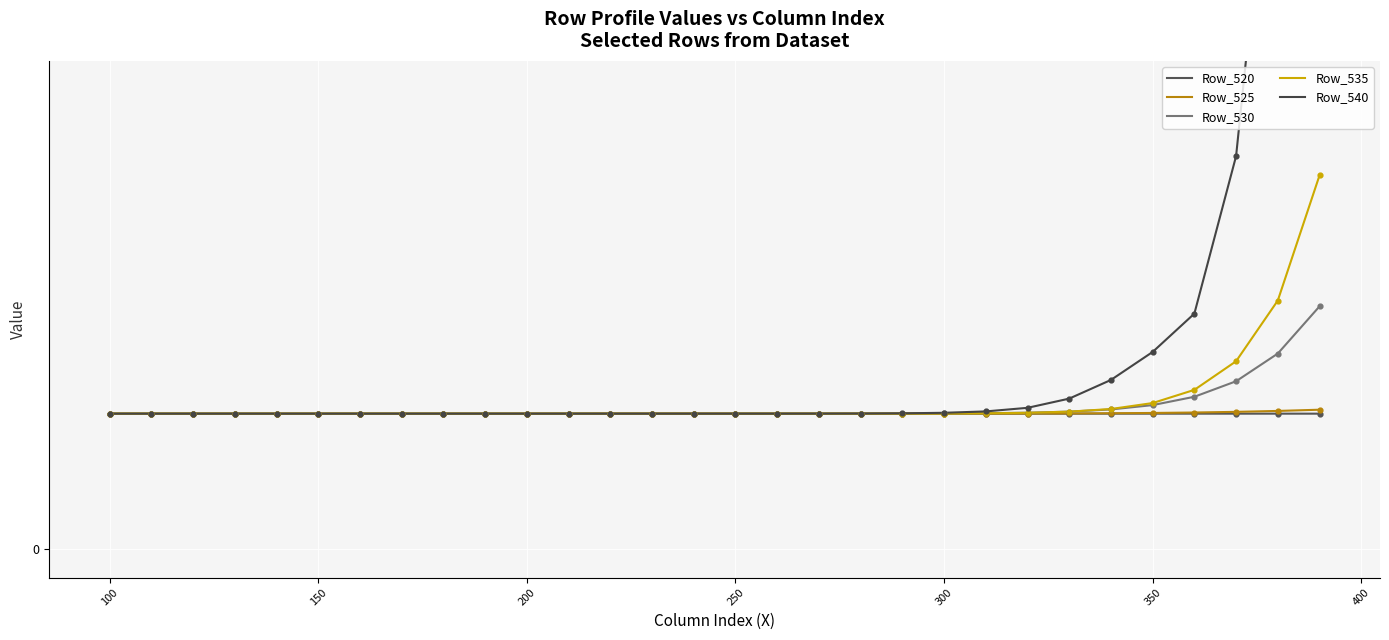

Which series contains the highest Y value?

Row_540